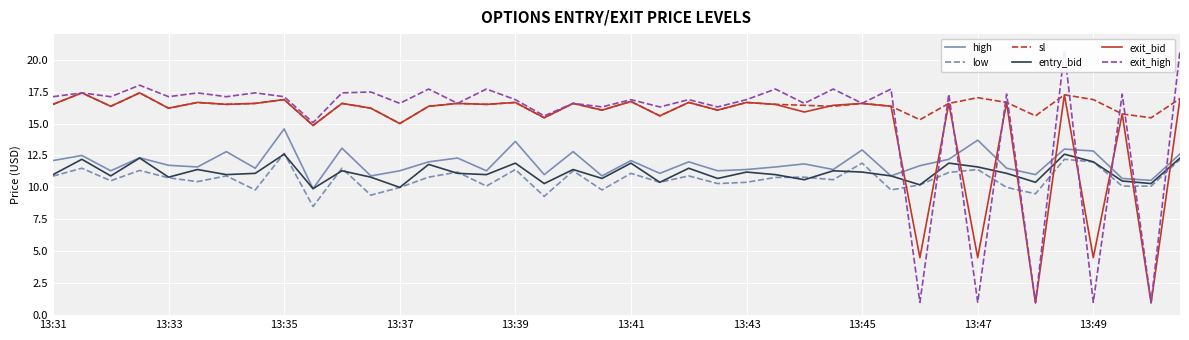

True or false: sl and low intersect in this chart.

False